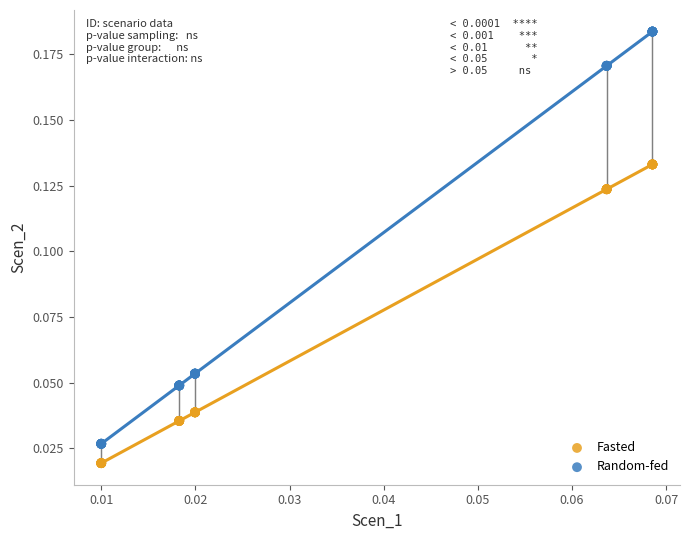

Which series reaches the minimum Y coordinate?

Fasted